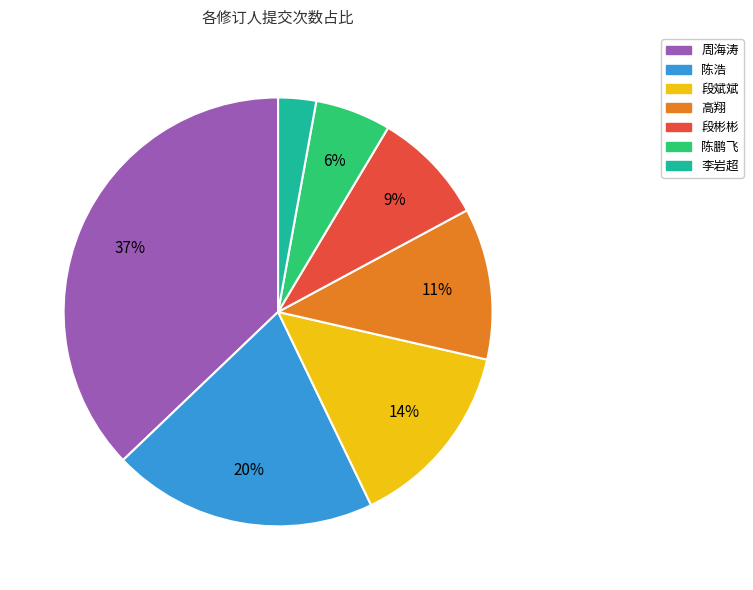

To the nearest percent, what is the average slice percentage?

14%